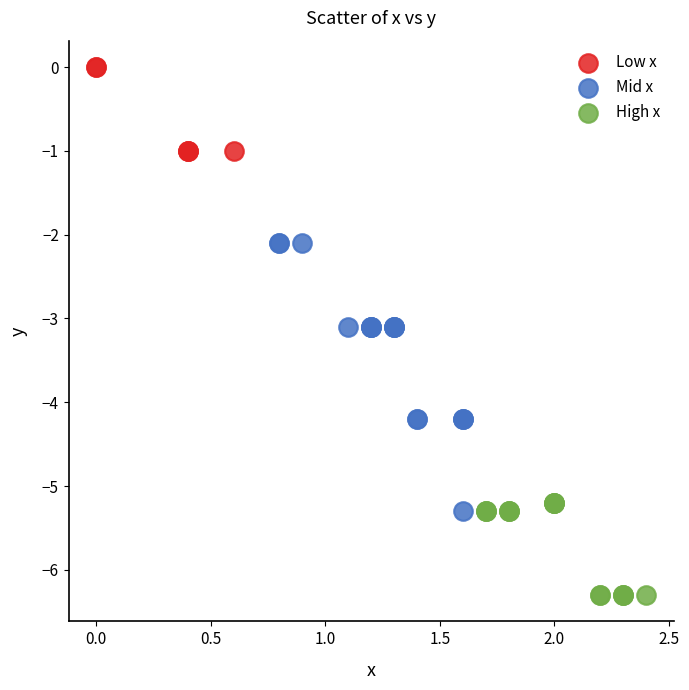

Which series has the largest Y range (max minus min)?

Mid x